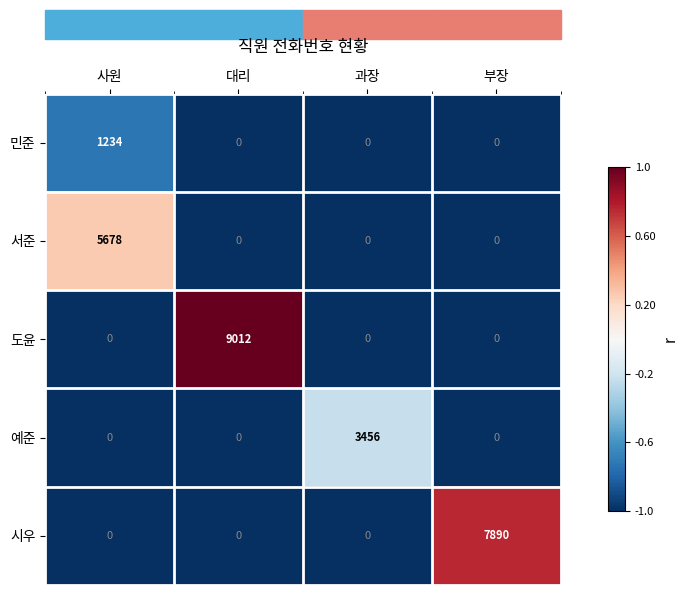

How many positive values does the 민준 series have?

1